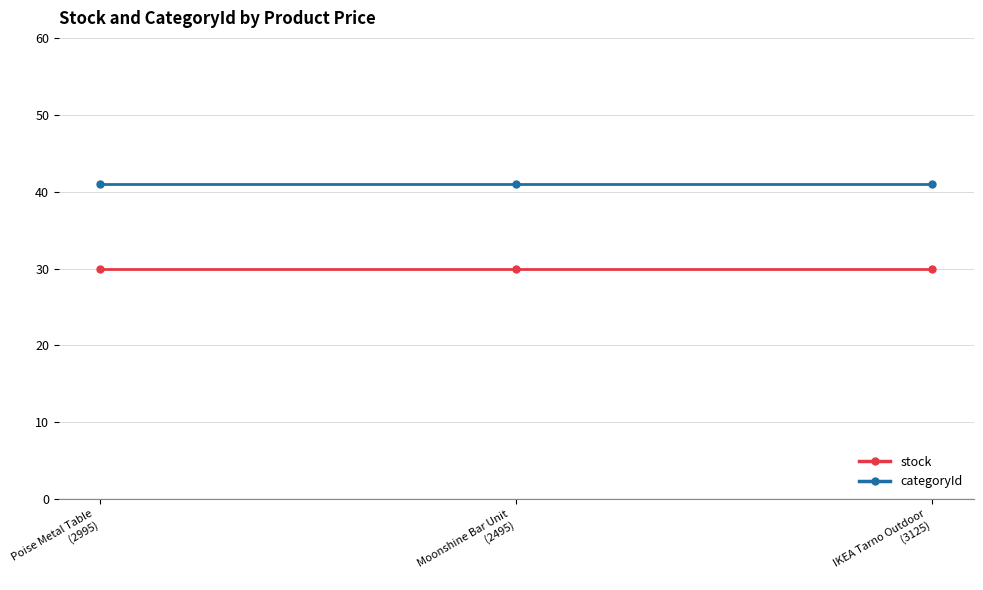

What is the greatest value displayed?

41